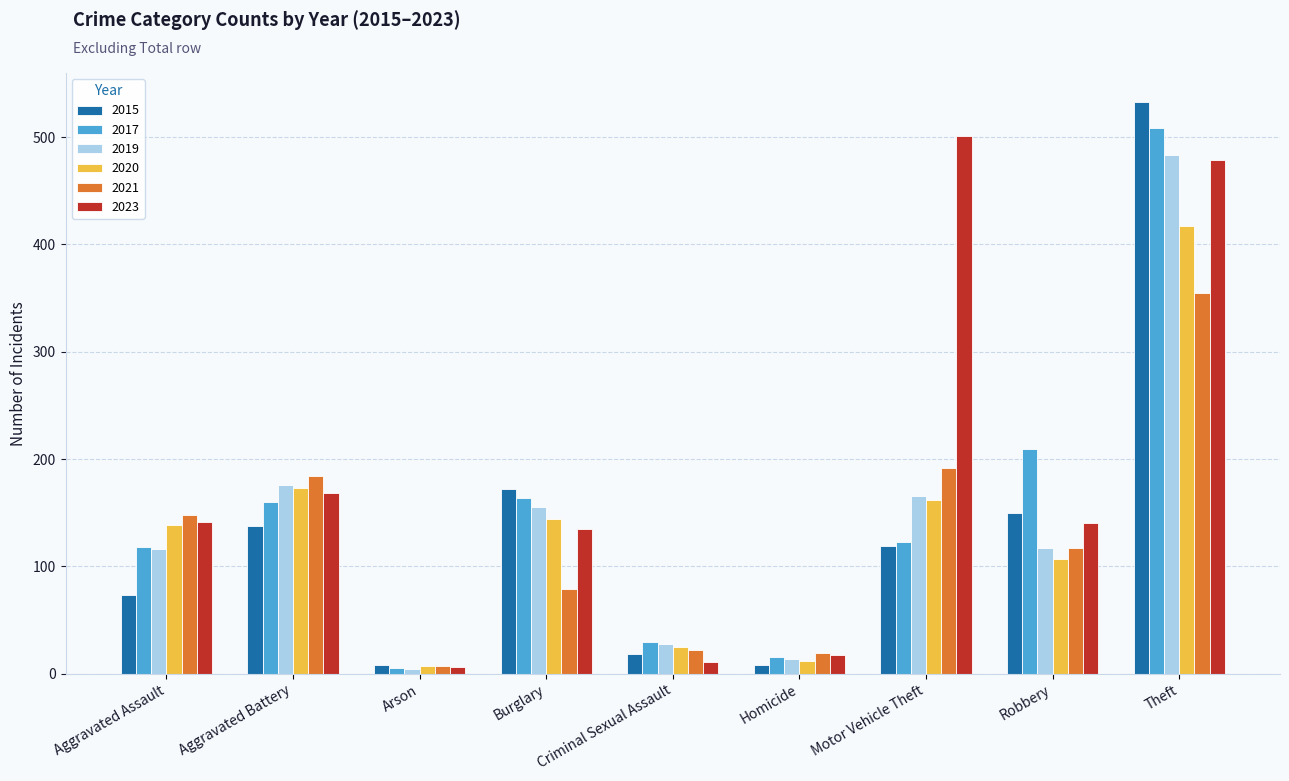

What is the approximate value of 2015 at Motor Vehicle Theft?

119